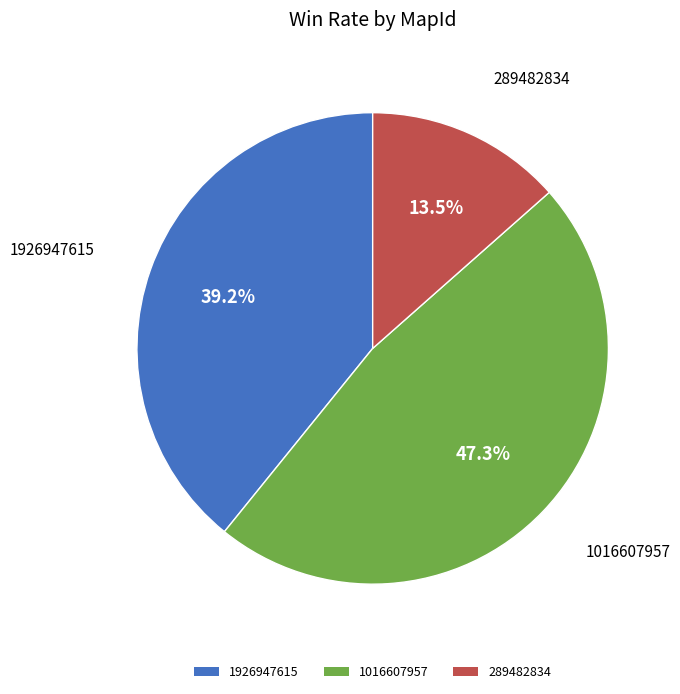

To the nearest percent, what is the difference between the largest and smallest slice percentages?

34%